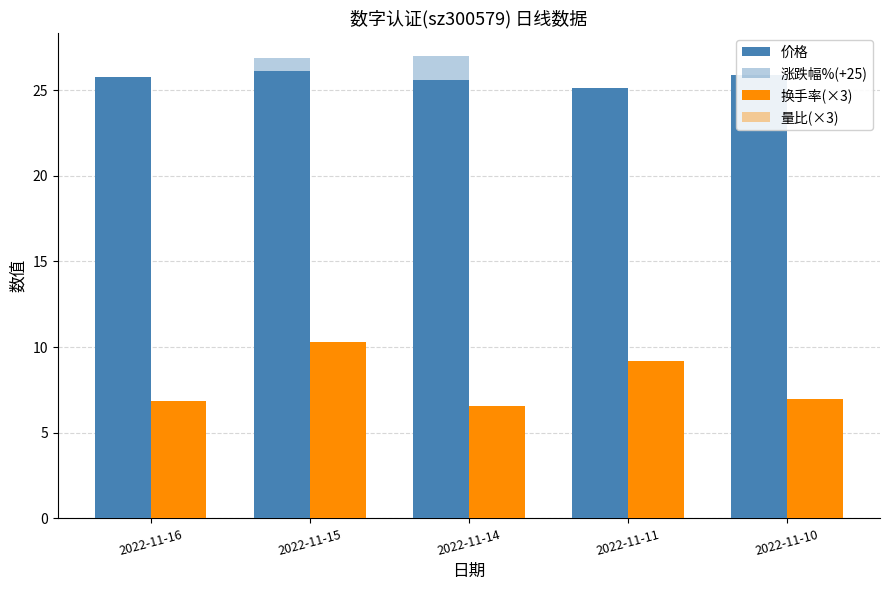

Reading right to left, list all the values displayed in this chart.

价格: 2022-11-10=25.9	2022-11-11=25.1	2022-11-14=25.6	2022-11-15=26.1	2022-11-16=25.8
涨跌幅%(+25): 2022-11-10=25.2	2022-11-11=22.1	2022-11-14=27.0	2022-11-15=26.9	2022-11-16=23.7
换手率(×3): 2022-11-10=7.0	2022-11-11=9.2	2022-11-14=6.5	2022-11-15=10.3	2022-11-16=6.8
量比(×3): 2022-11-10=2.2	2022-11-11=3.2	2022-11-14=2.2	2022-11-15=3.5	2022-11-16=2.5